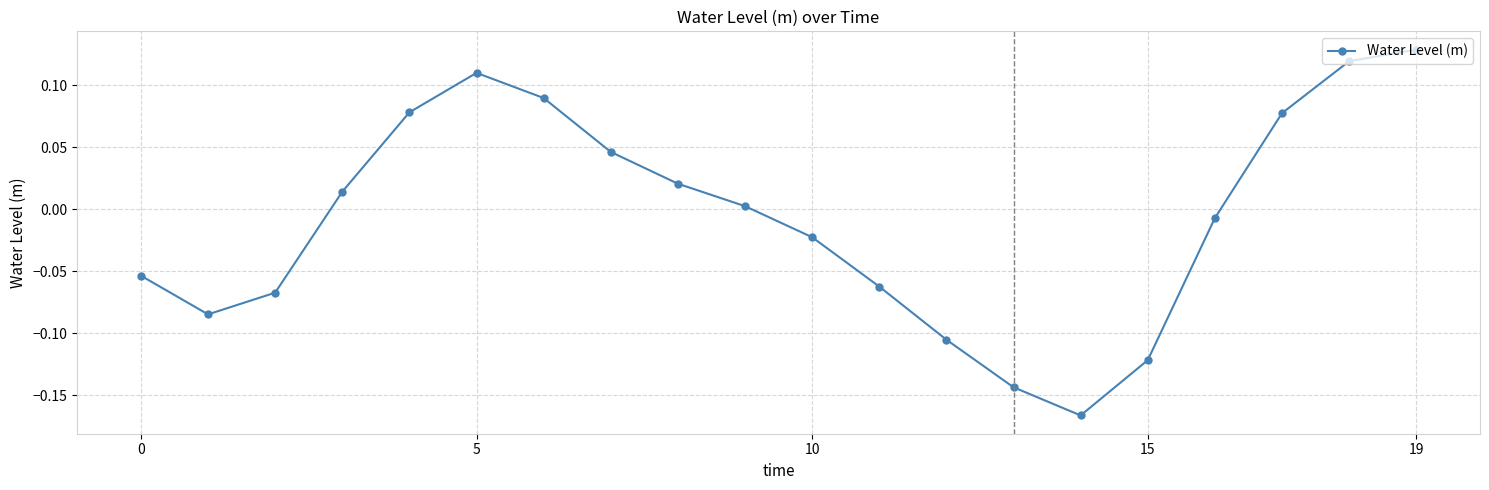

How many points are lower than both their immediate neighbors (excluding endpoints)?

2